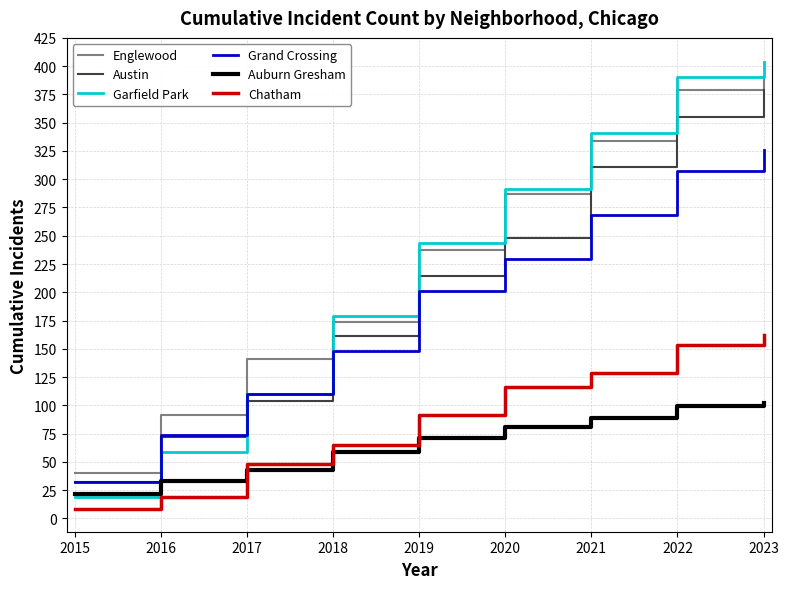

What is the sum of all Auburn Gresham values?

599